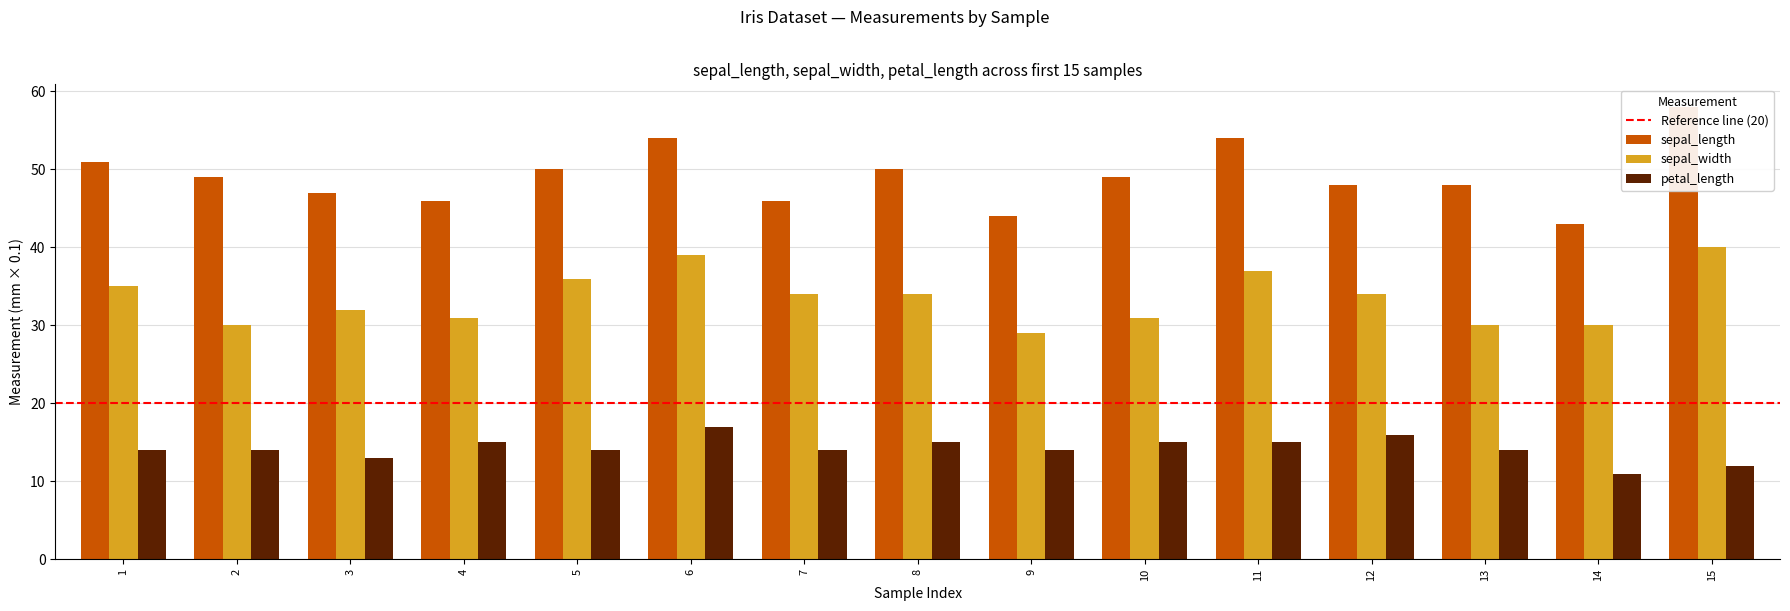

Count the number of data series in this chart.

3